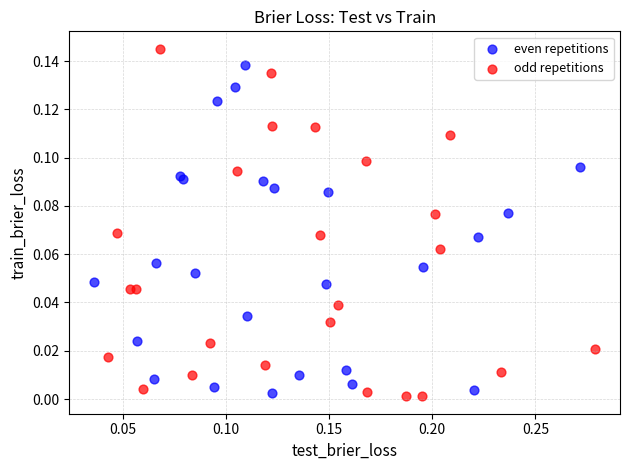

Which series contains the highest Y value?

odd repetitions